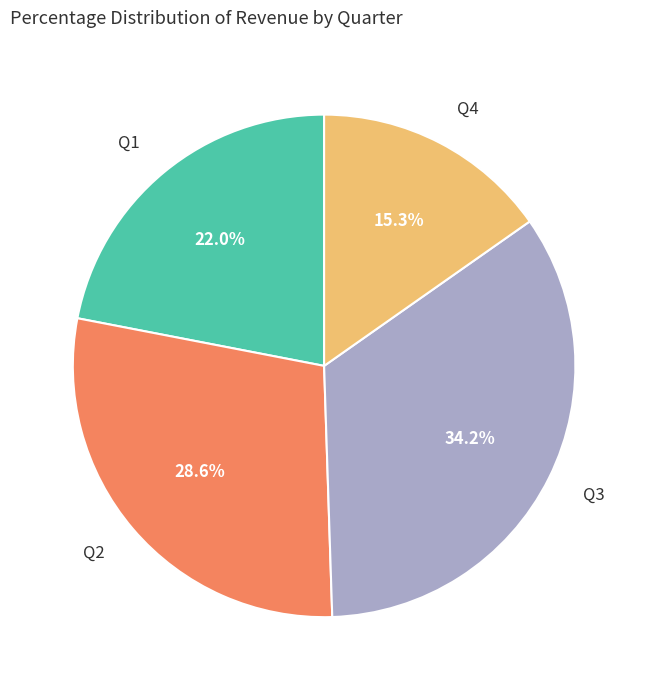

Is there a majority slice in this chart?

No